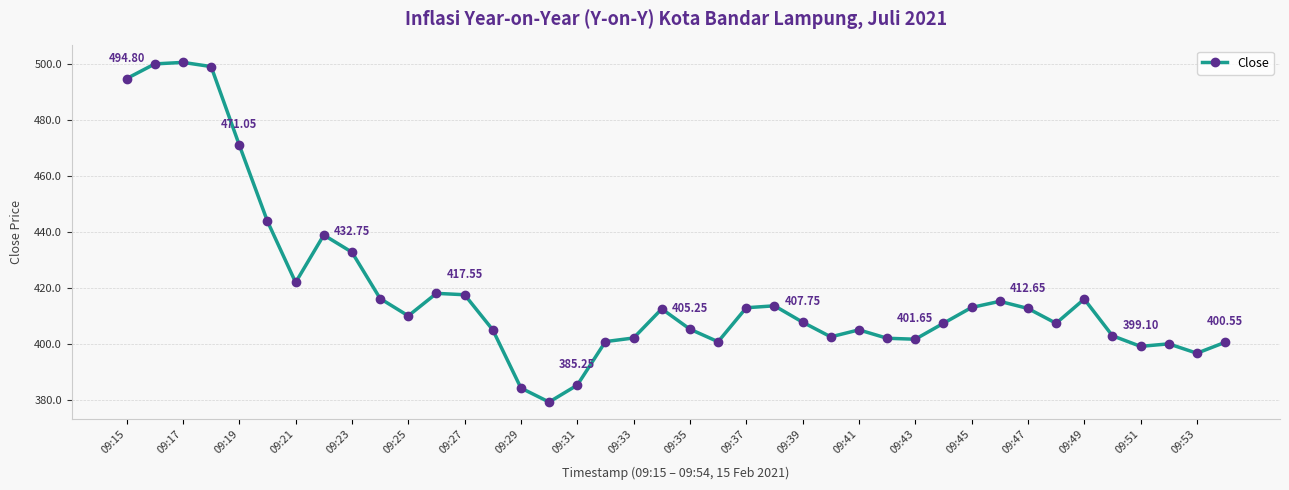

What is the difference between the maximum and second lowest values?

116.4